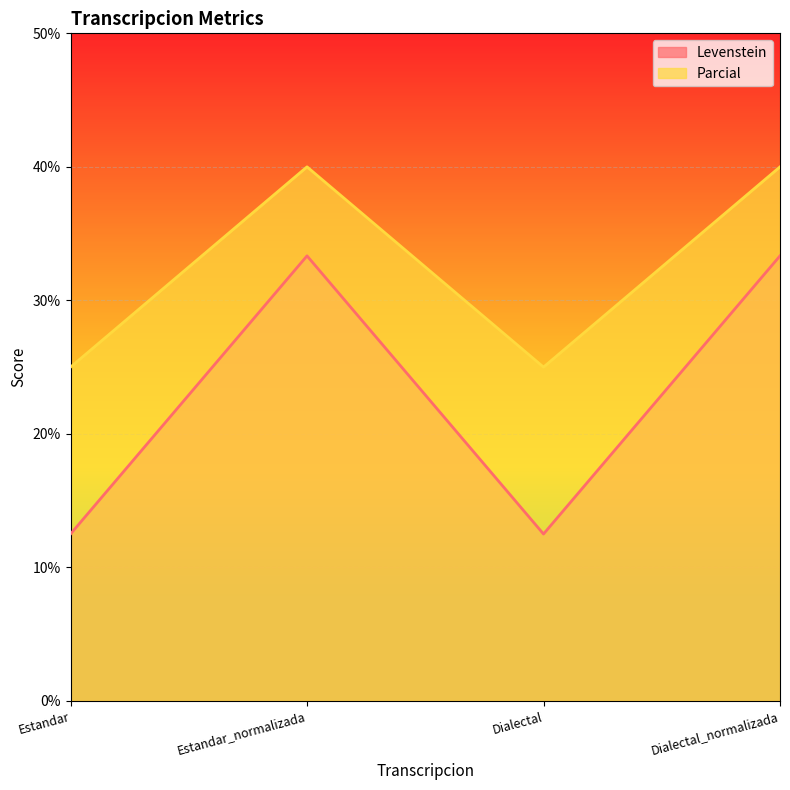

At which category does Levenstein reach its first local peak?

Estandar_normalizada